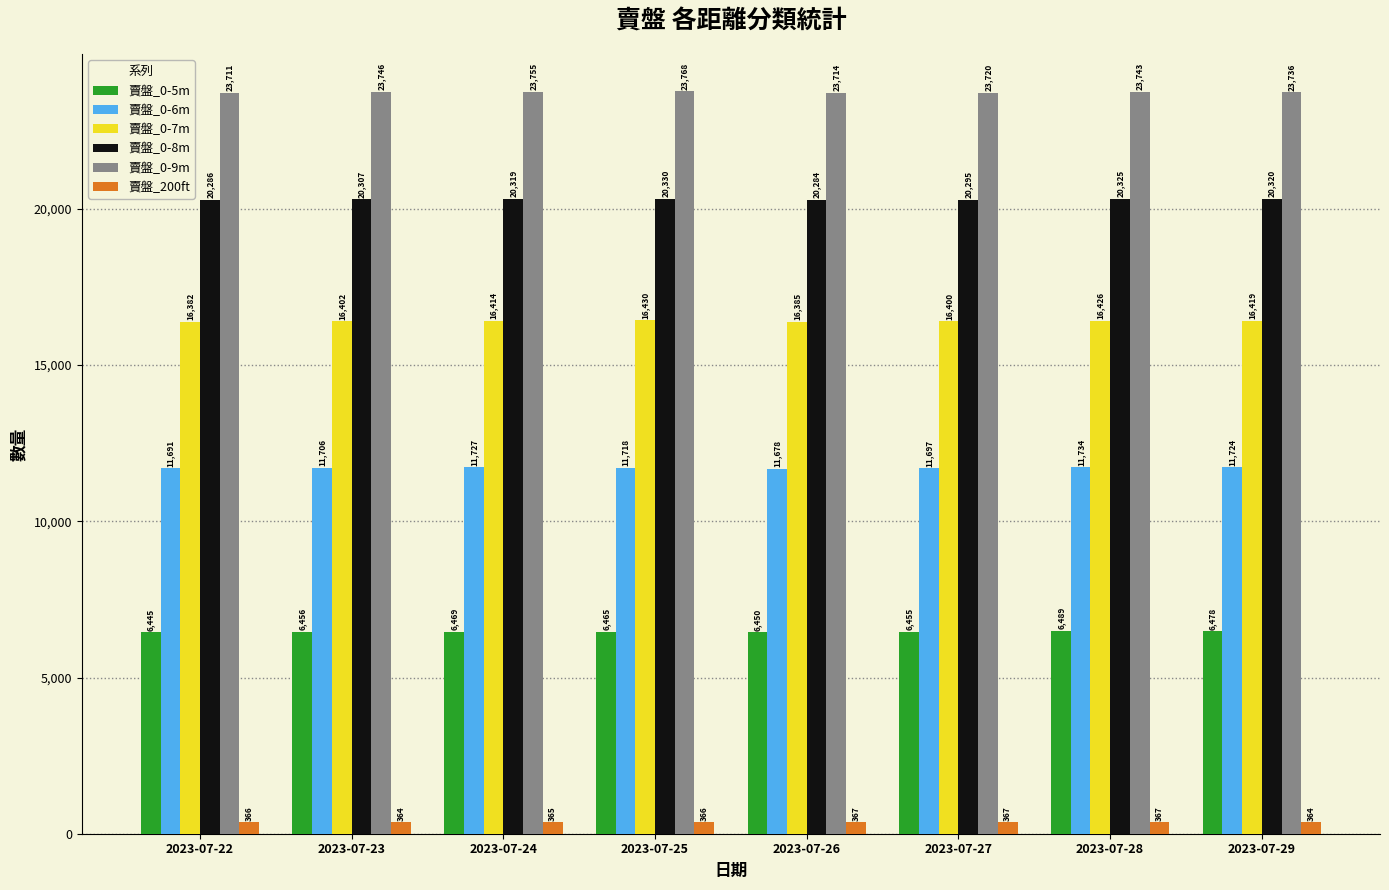

What is the sum of the 賣盤_0-5m values at 2023-07-28 and 2023-07-24?

12958